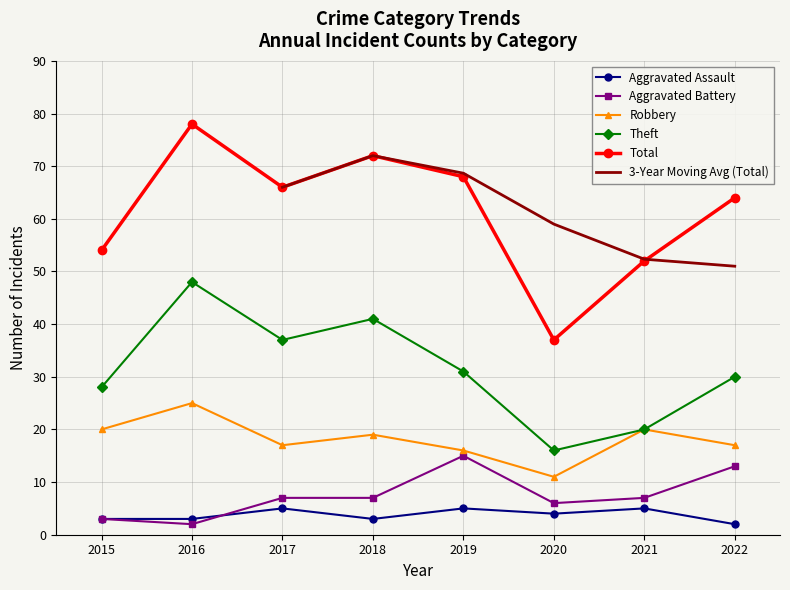

At which label is Total closest to 57?

2015